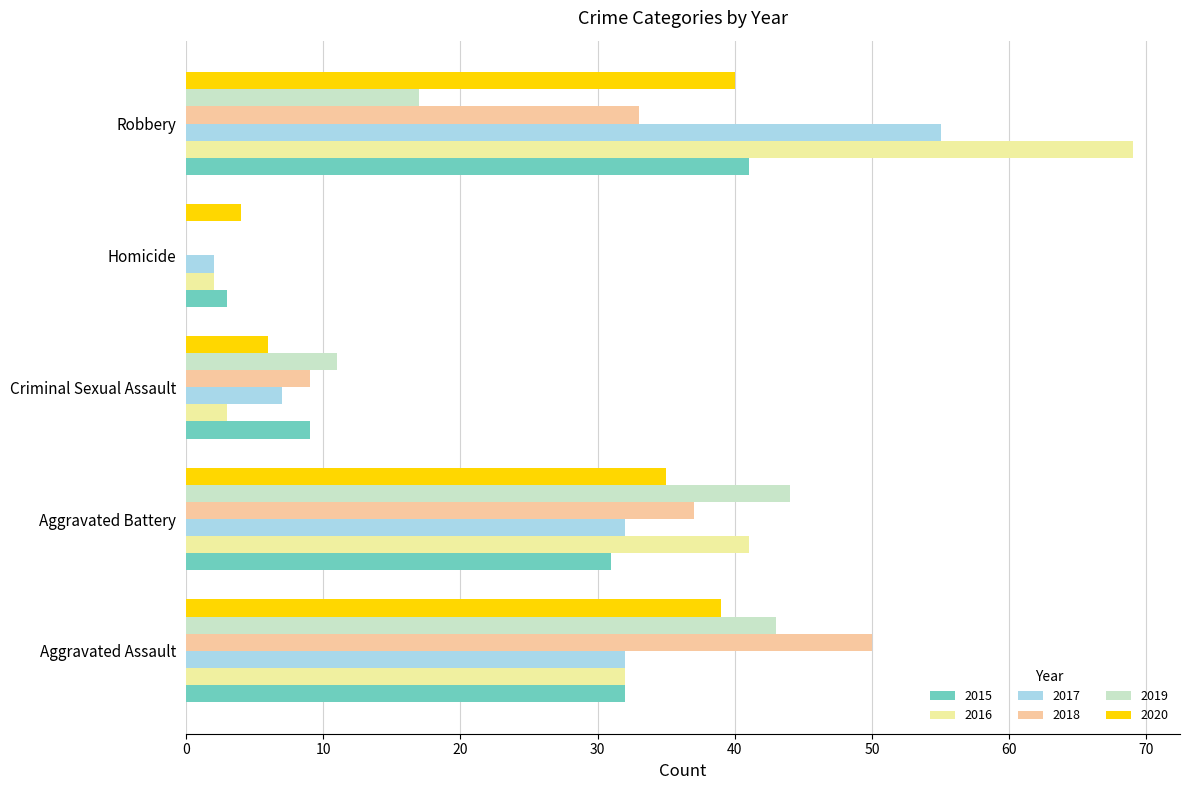

Is the value of 2016 at Aggravated Battery greater than the value of 2020 at Aggravated Battery?

Yes